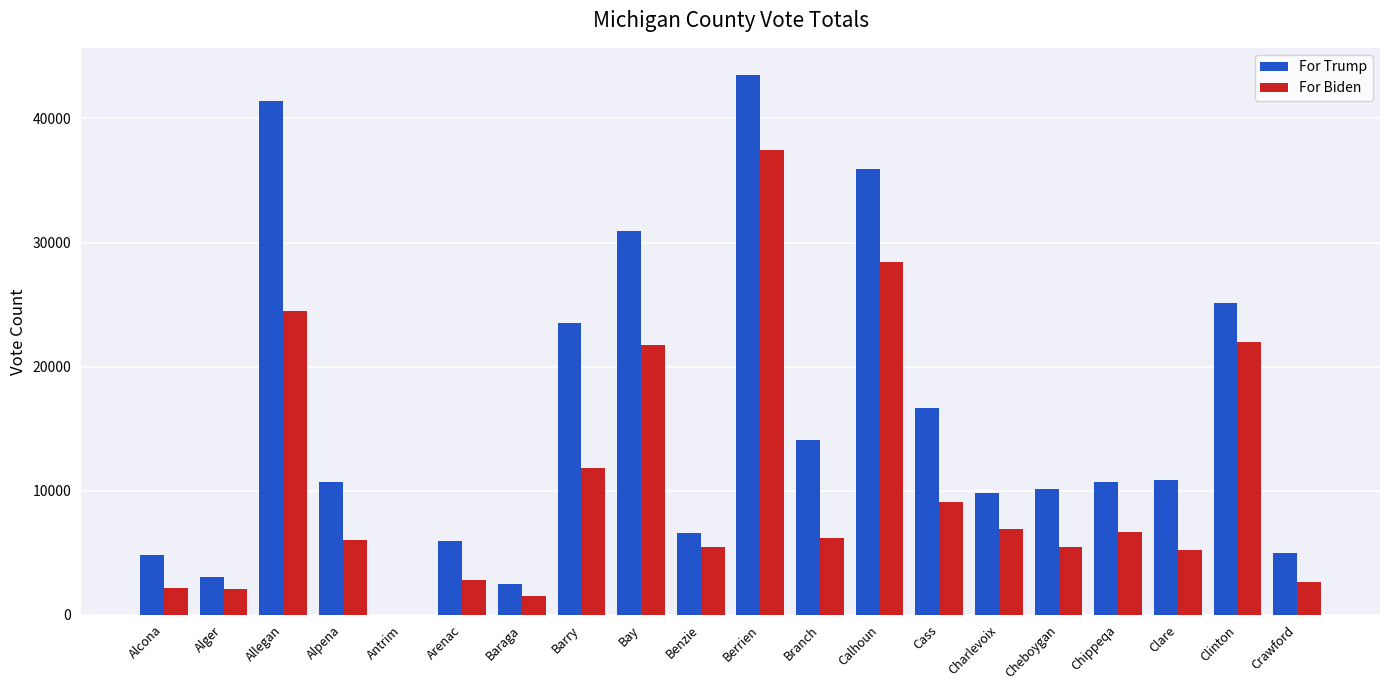

At which label does For Trump reach its peak?

Berrien